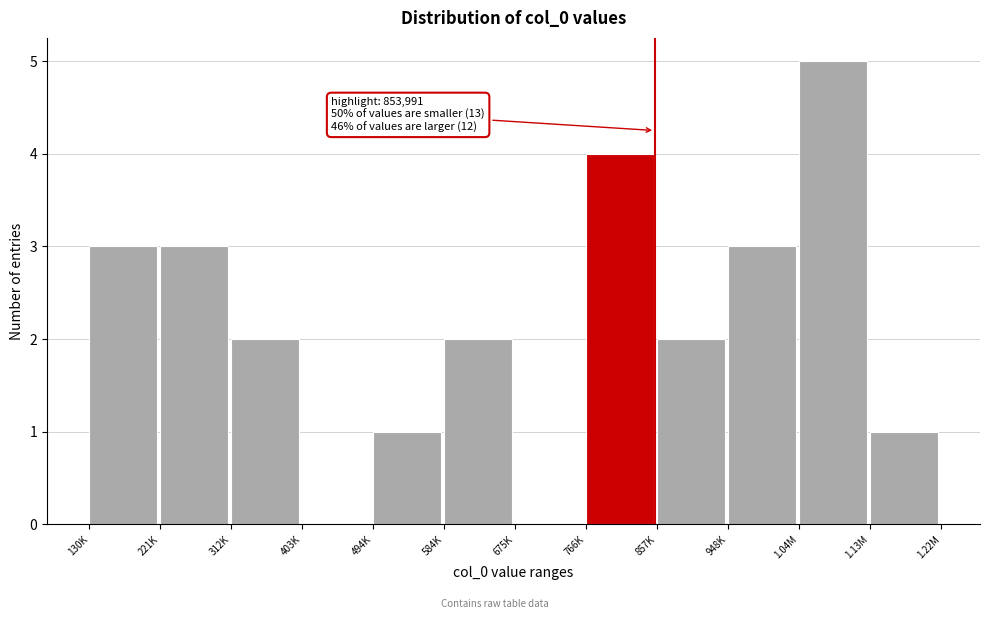

Reading right to left, extract all data points from this chart.

1.13M=1	1.04M=5	948K=3	857K=2	766K=4	675K=0	584K=2	494K=1	403K=0	312K=2	221K=3	130K=3